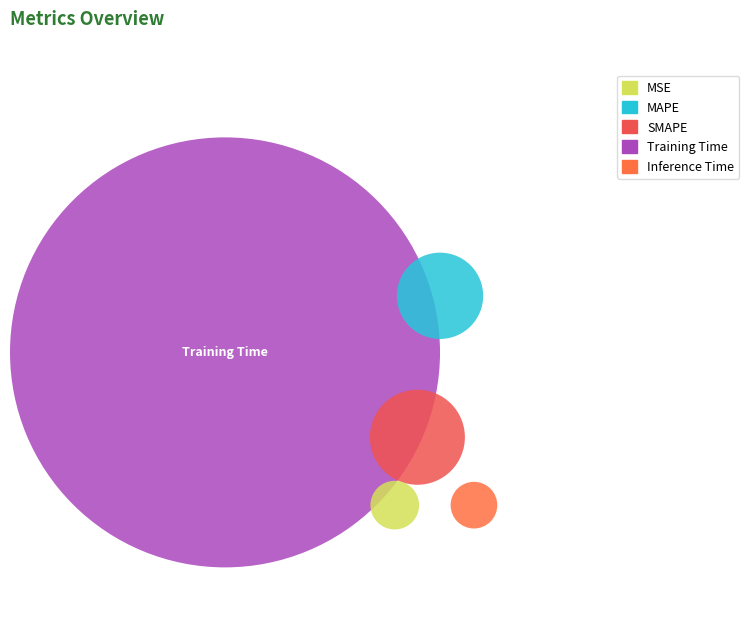

Does Inference Time represent more than half of the total?

No